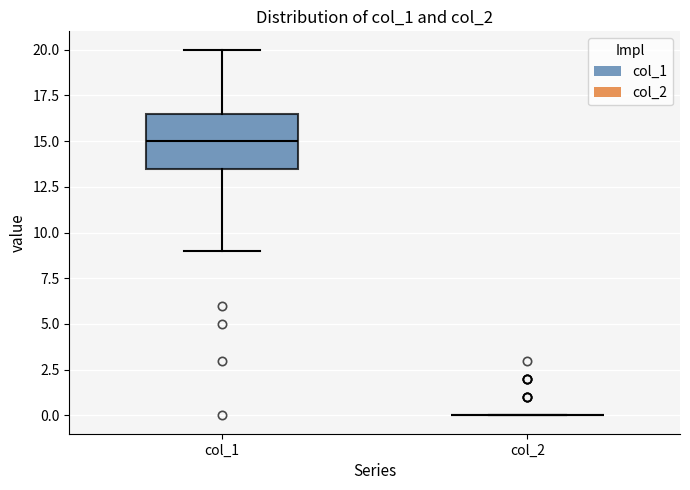

Reading left to right, transcribe this box plot: for each box, give where its median line is, the range the box spans, and where its two whiskers end, as read against the y-axis. The values are not printed on the chart, so give them approximately, as read against the axis.

col_1: median 15.0, box 13.5 to 16.5, whiskers 9.0 to 20.0
col_2: box collapsed to a line at 0.0, whiskers 0.0 to 0.0